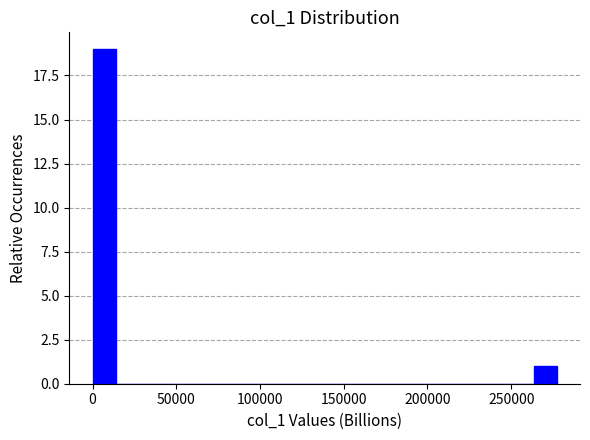

Around what value on the x-axis is the tallest bar? Give the approximate position of its centre, as read against the axis.

5000